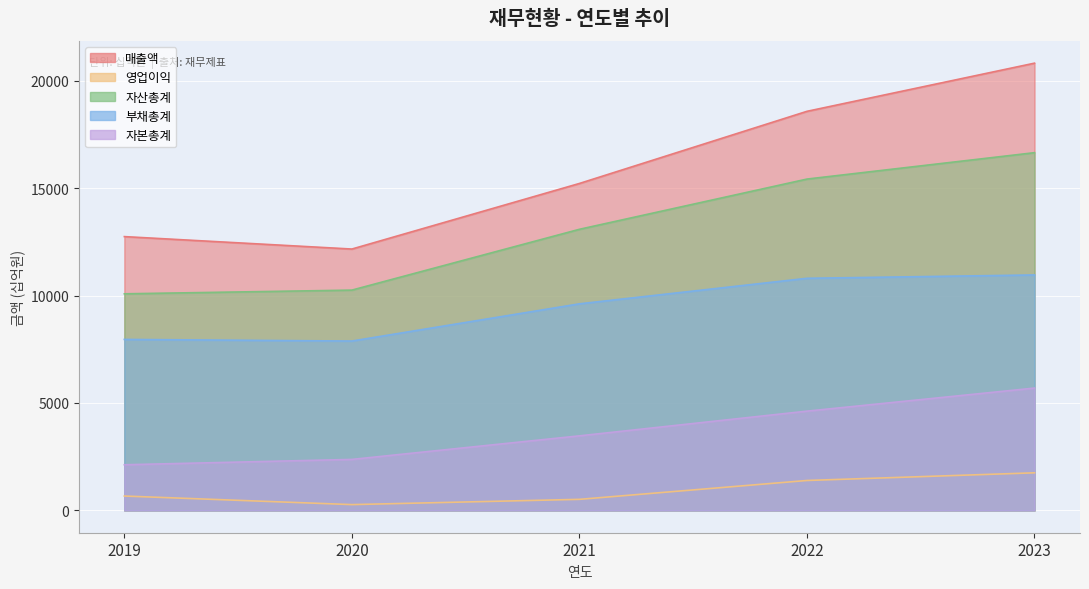

What are all the series names shown in the legend?

매출액, 영업이익, 자산총계, 부채총계, 자본총계